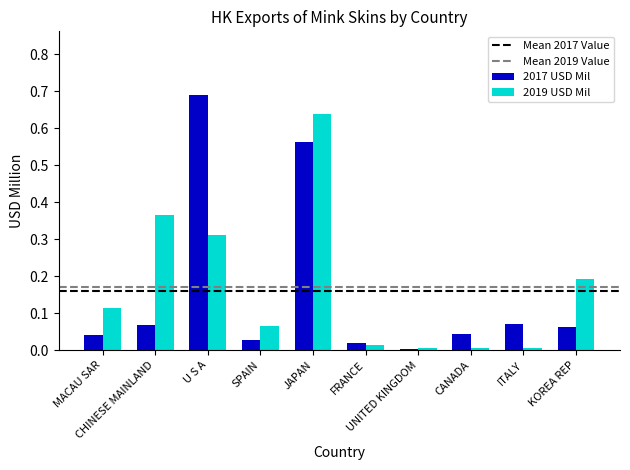

How many bars are there in each group?

2